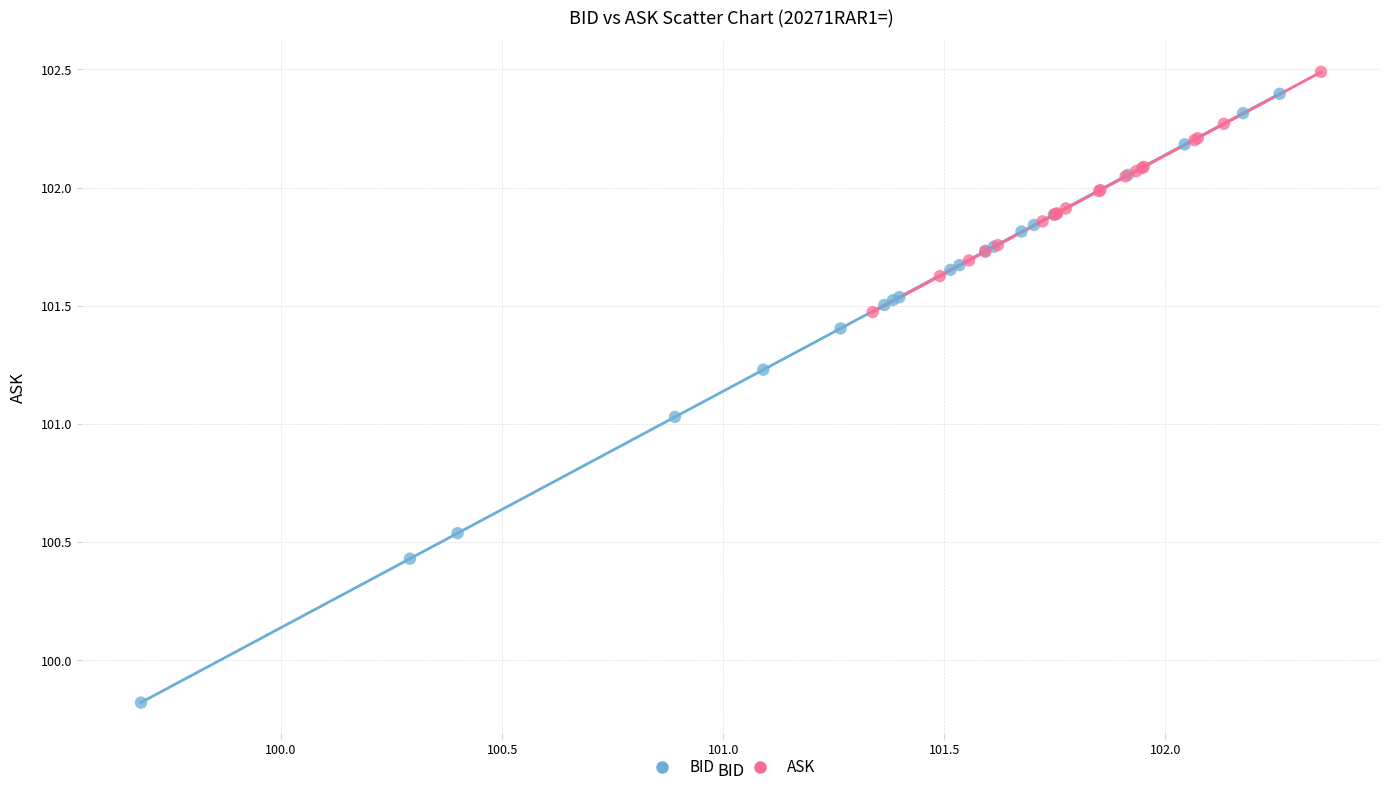

What are all the series names shown in the legend?

BID, ASK